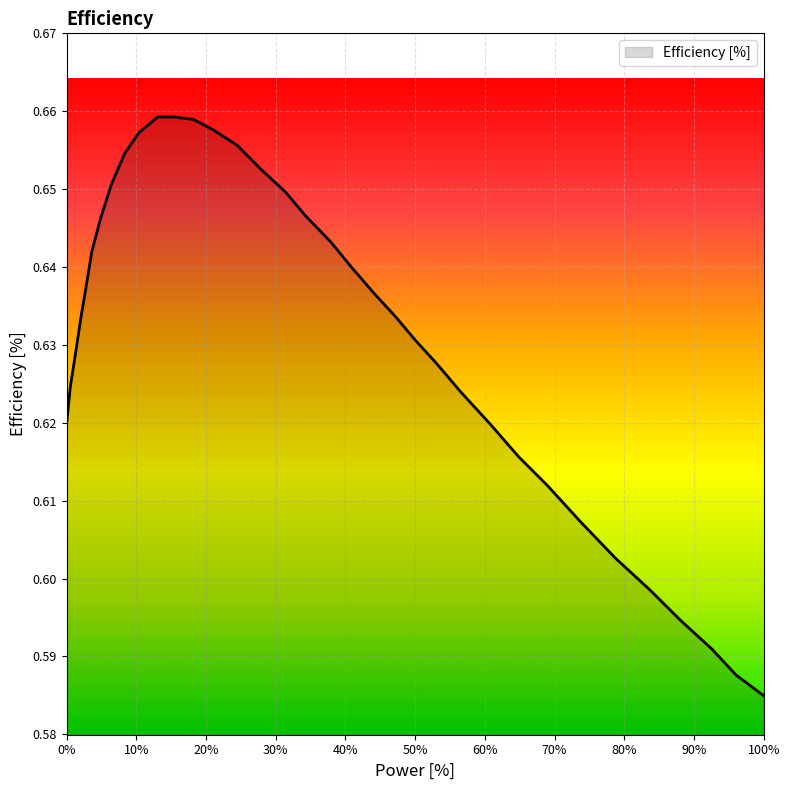

Which category has the lowest value across all series?

100%